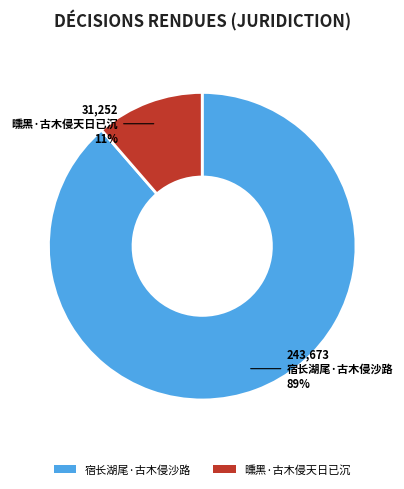

To the nearest percent, what percentage of the pie is 曛黑·古木侵天日已沉?

11%